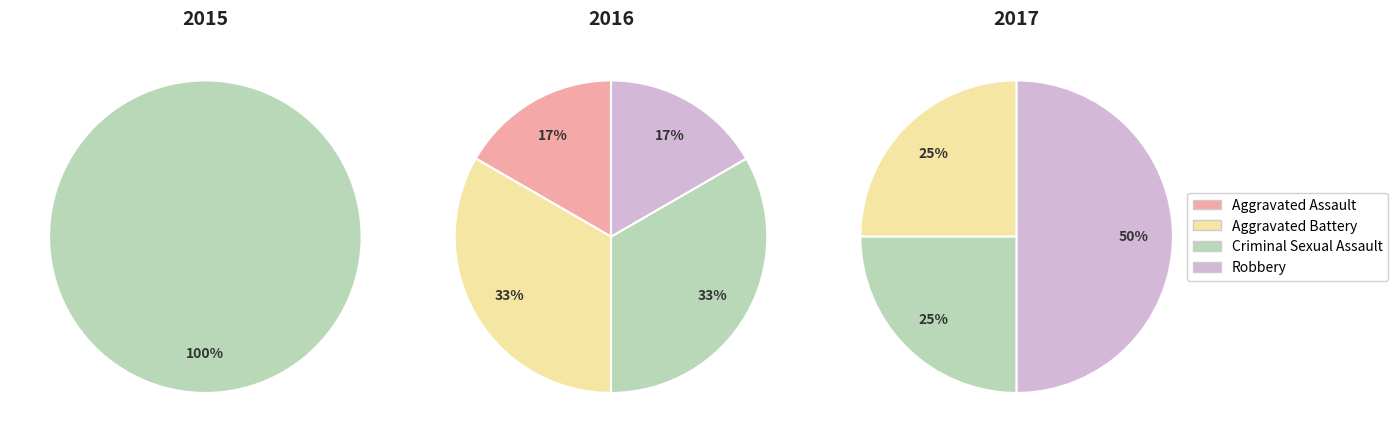

What is the change in value from Aggravated Assault to Criminal Sexual Assault?

+1